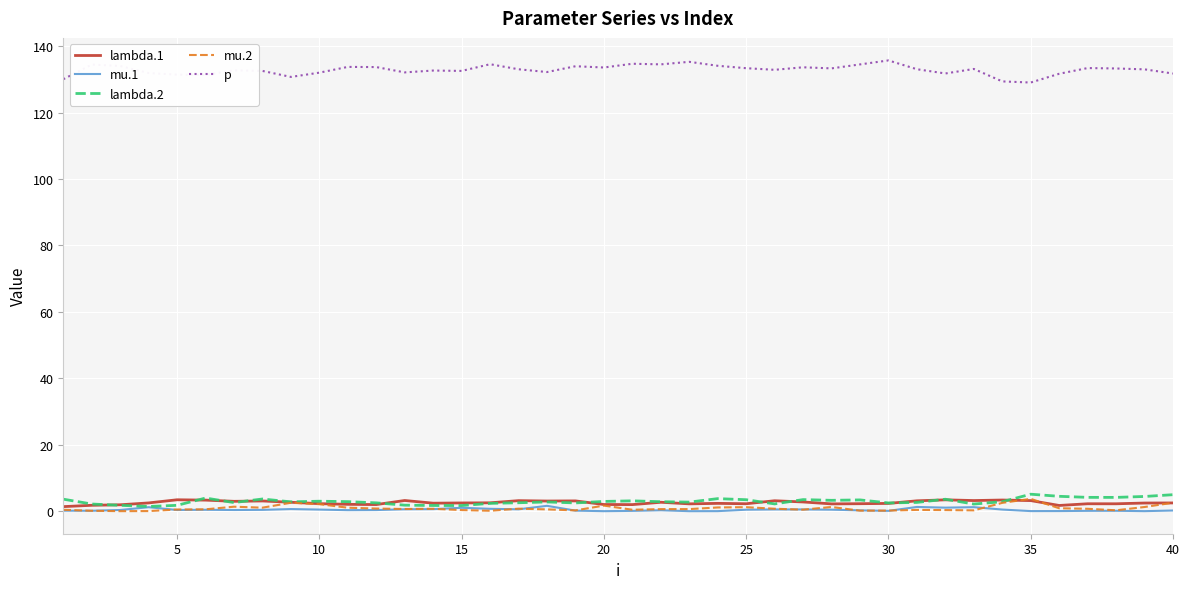

True or false: p and mu.2 intersect in this chart.

False